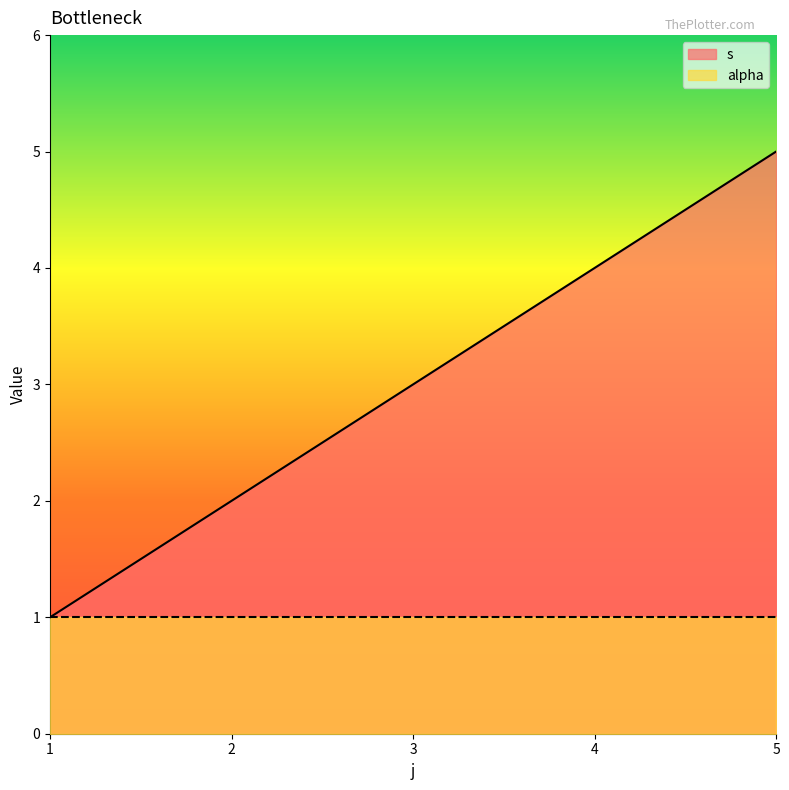

Rank the categories by value from lowest to highest.

1, 2, 3, 4, 5